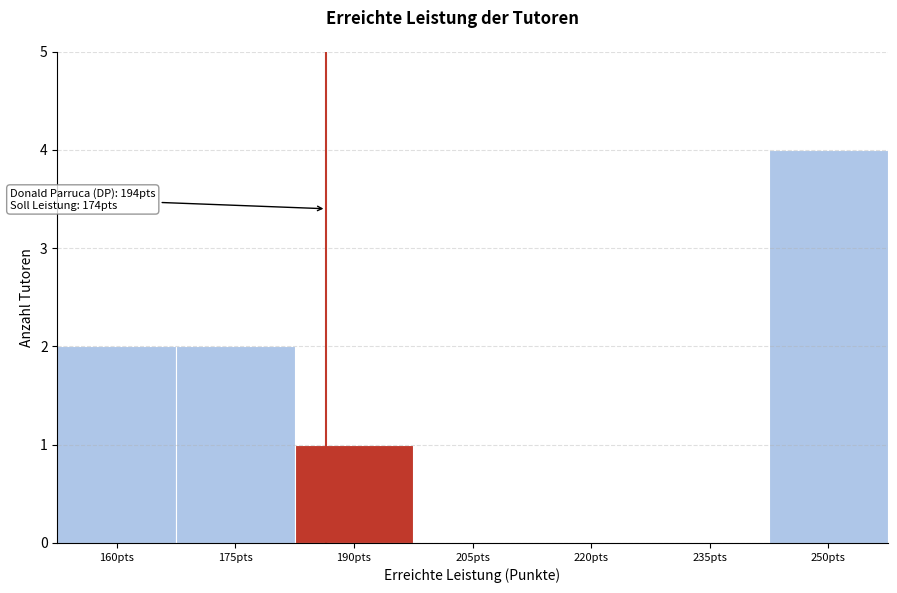

Reading right to left, extract all data points from this chart.

250pts=4	235pts=0	220pts=0	205pts=0	190pts=1	175pts=2	160pts=2